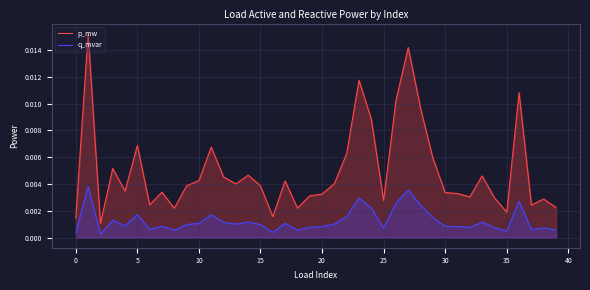

At how many categories does at least one series exceed 0?

40